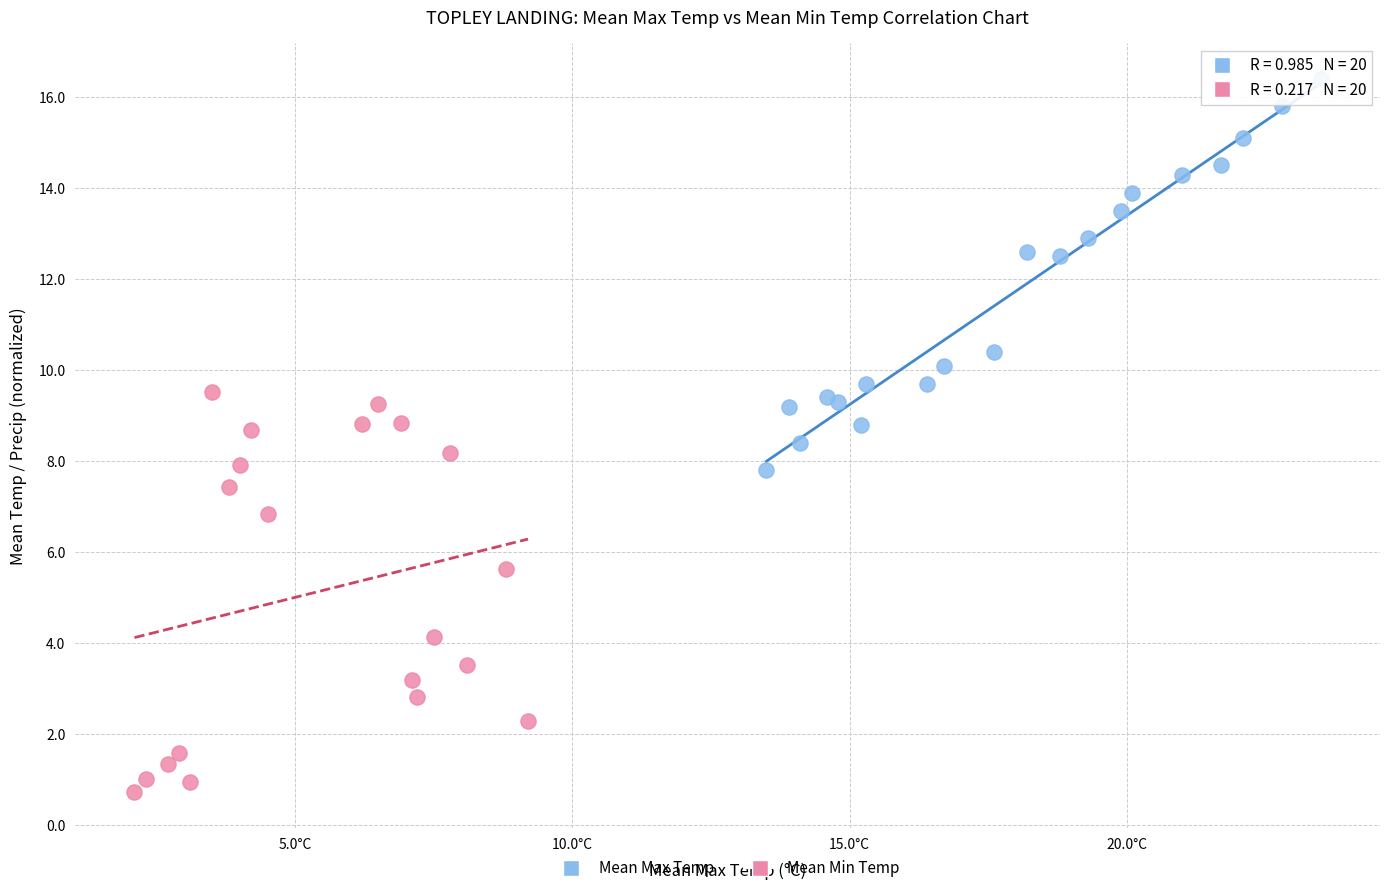

Which series reaches the minimum Y coordinate?

Mean Min Temp